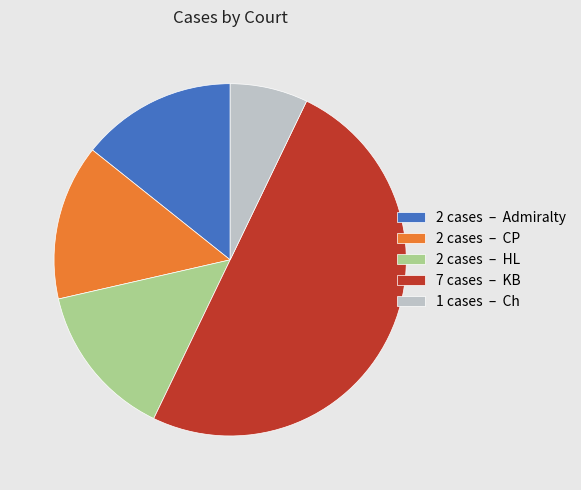

Is the sum of 2 cases – HL and 2 cases – CP greater than half?

No